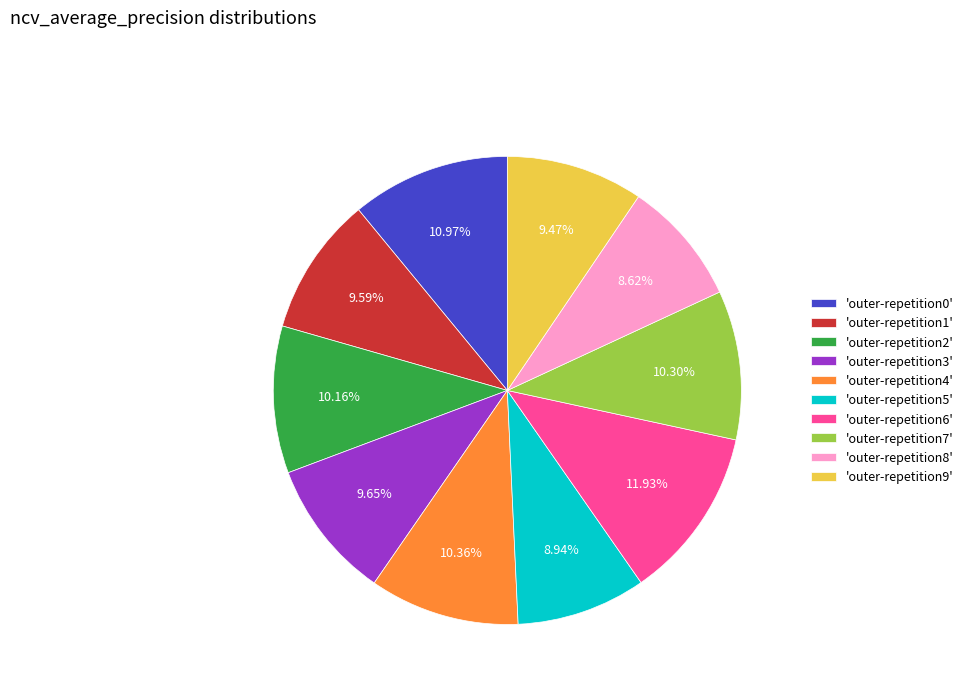

How many segments does this pie chart have?

10